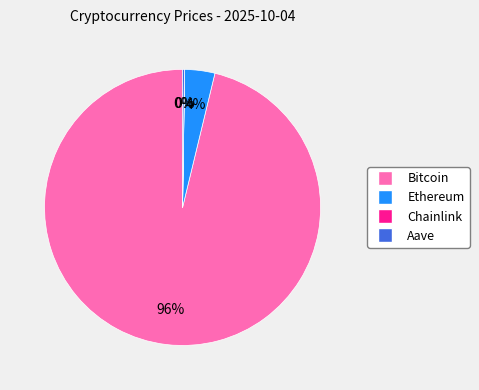

To the nearest percent, what is the average slice percentage?

25%